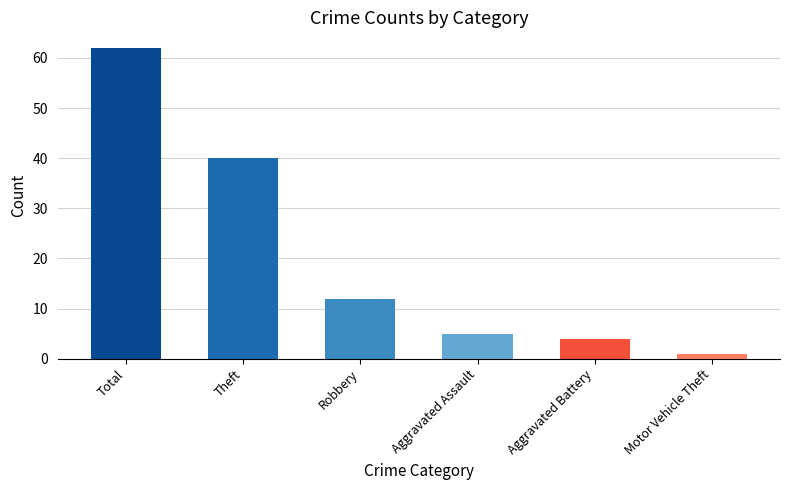

How many bars are there in total?

6